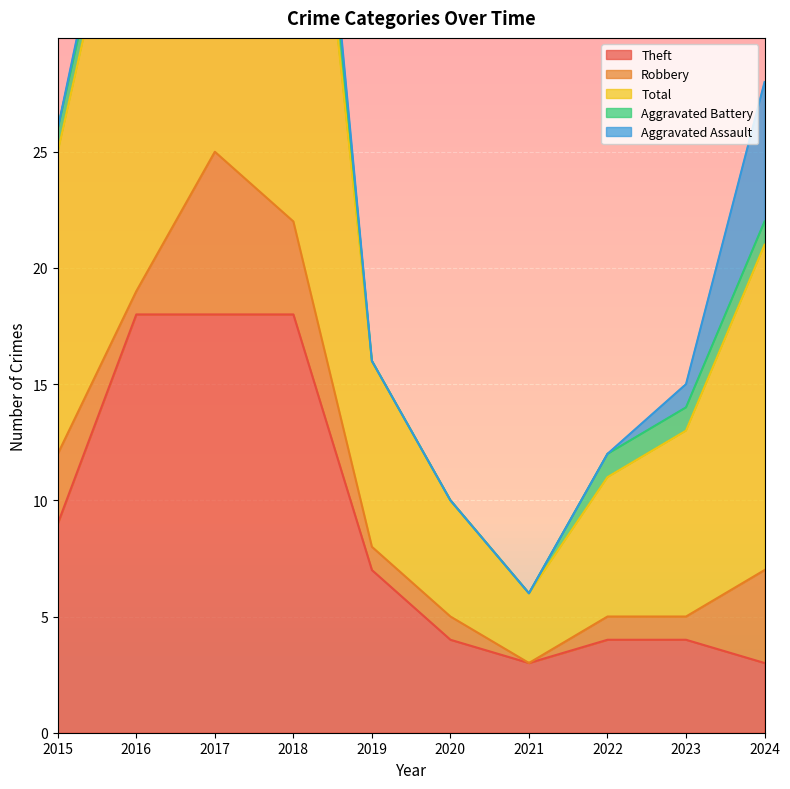

The Theft series shows 1 at 2021. True or false?

False